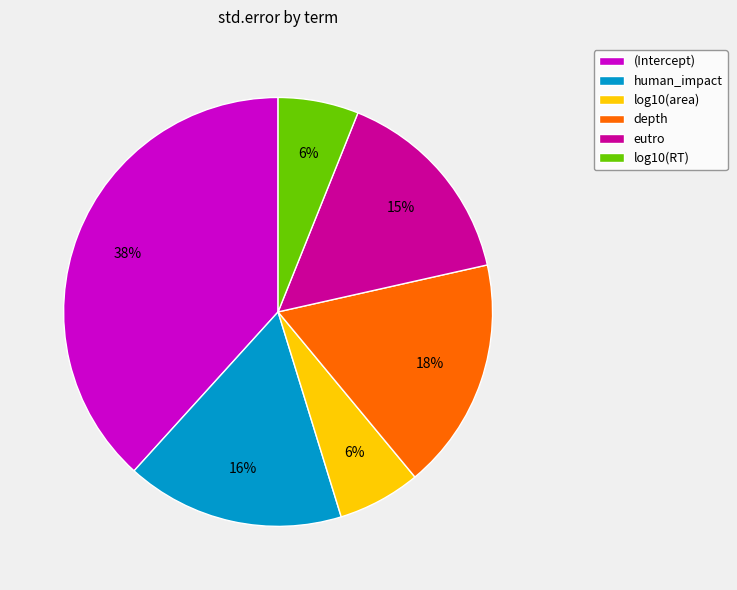

Is there a majority slice in this chart?

No